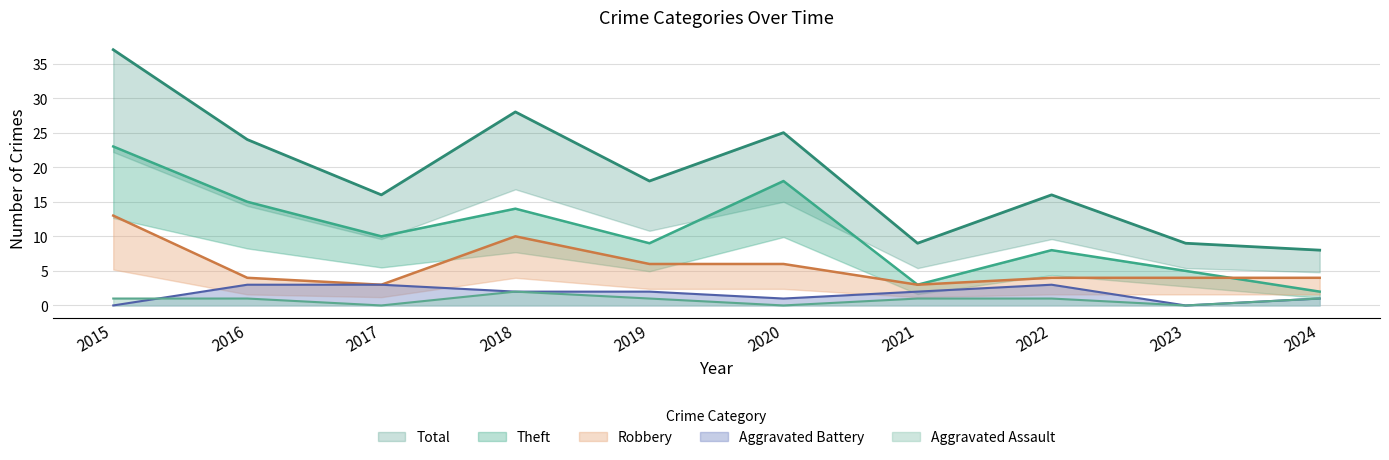

What is the average value of the Aggravated Battery series?

2